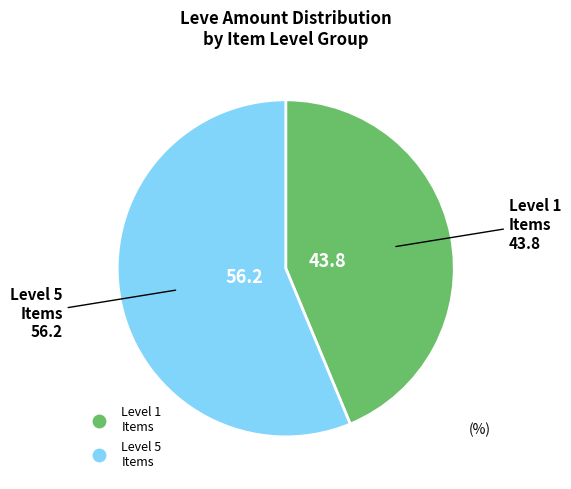

Is there a majority slice in this chart?

Yes